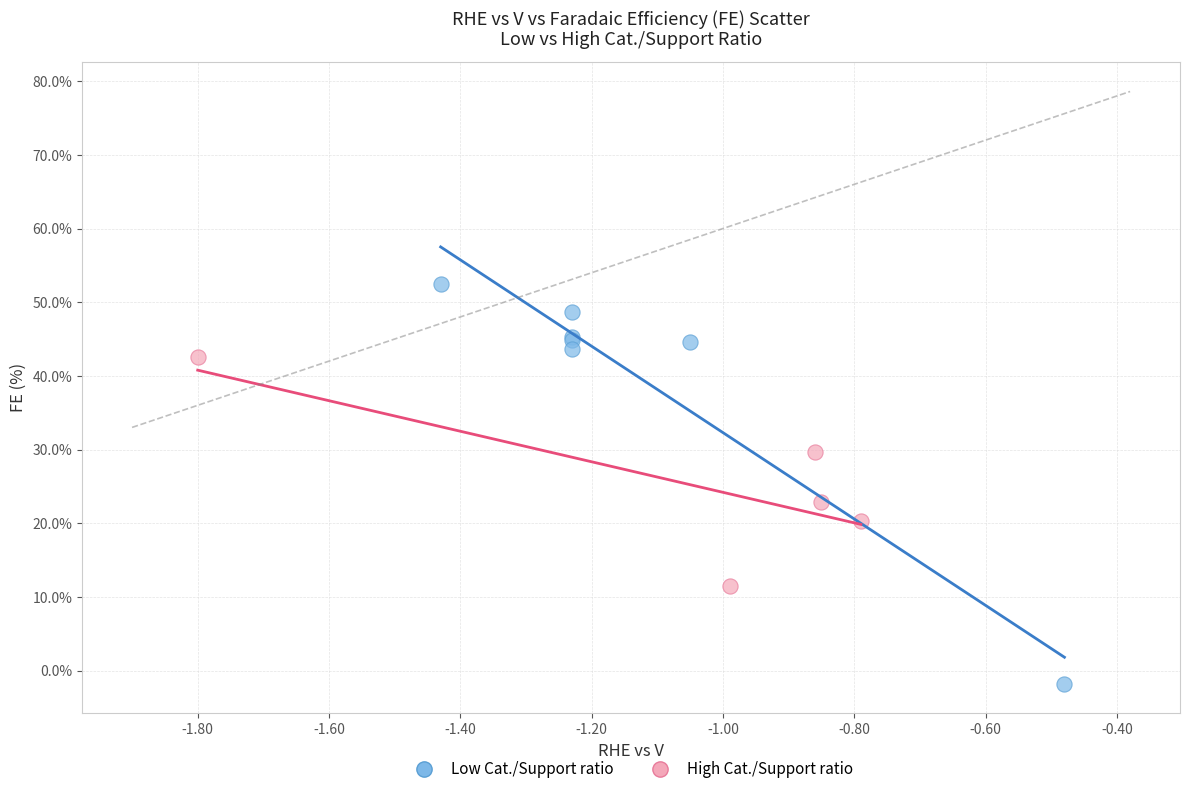

What are all the series names shown in the legend?

Low Cat./Support ratio, High Cat./Support ratio